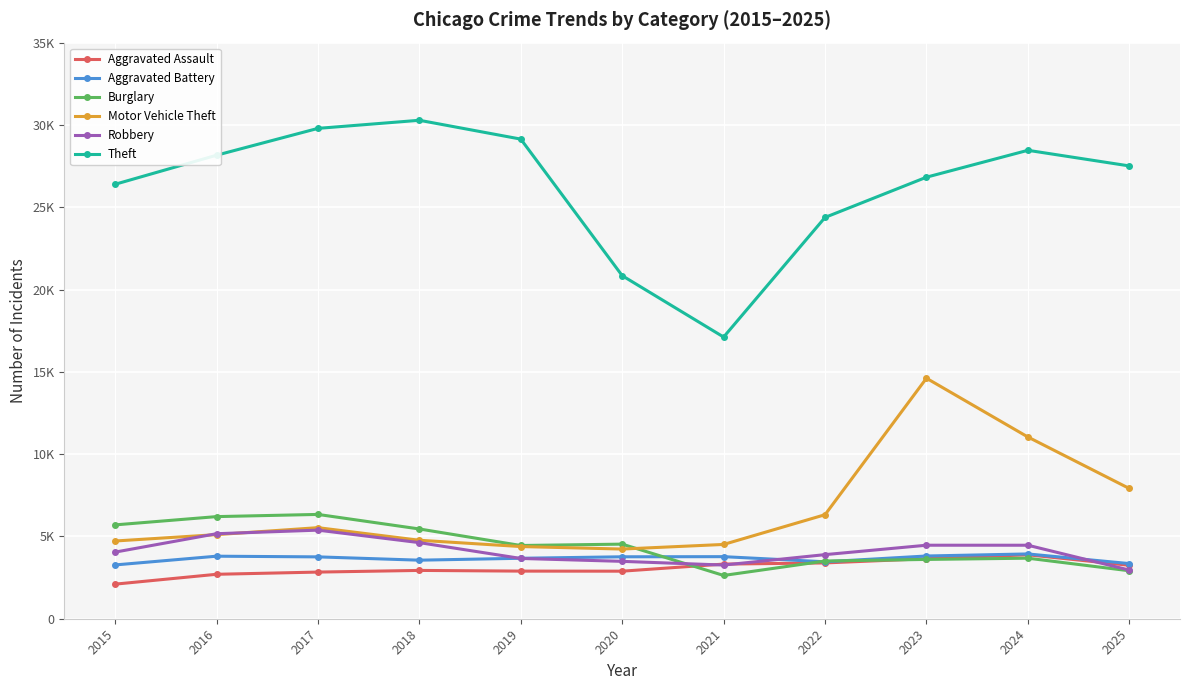

What are all the series names shown in the legend?

Aggravated Assault, Aggravated Battery, Burglary, Motor Vehicle Theft, Robbery, Theft